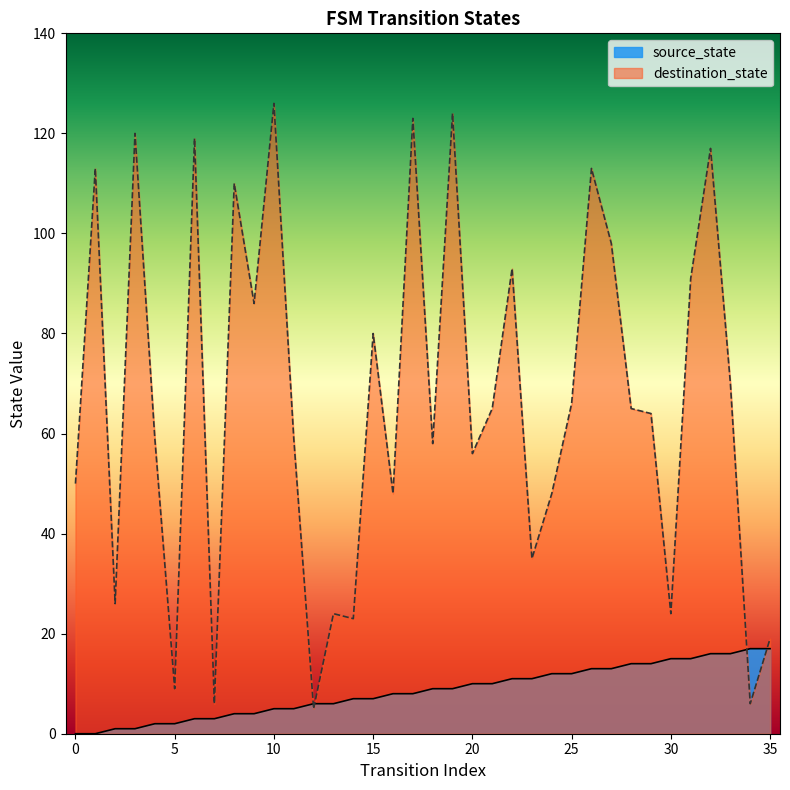

Reading left to right, extract all data points from this chart.

source_state: 0	0	1	1	2	2	3	3	4	4	5	5	6	6	7	7	8	8	9	9	10	10	11	11	12	12	13	13	14	14	15	15	16	16	17	17
destination_state: 50	113	26	120	59	9	119	6	110	86	126	59	5	24	23	80	48	123	58	124	56	65	93	35	48	66	113	98	65	64	24	91	117	70	6	19